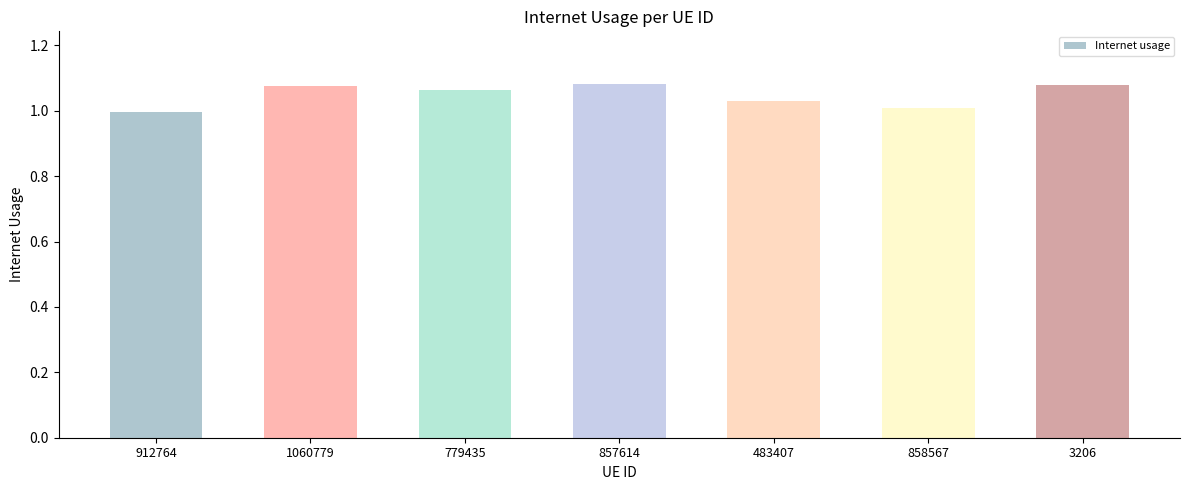

What position from the left is 858567?

6